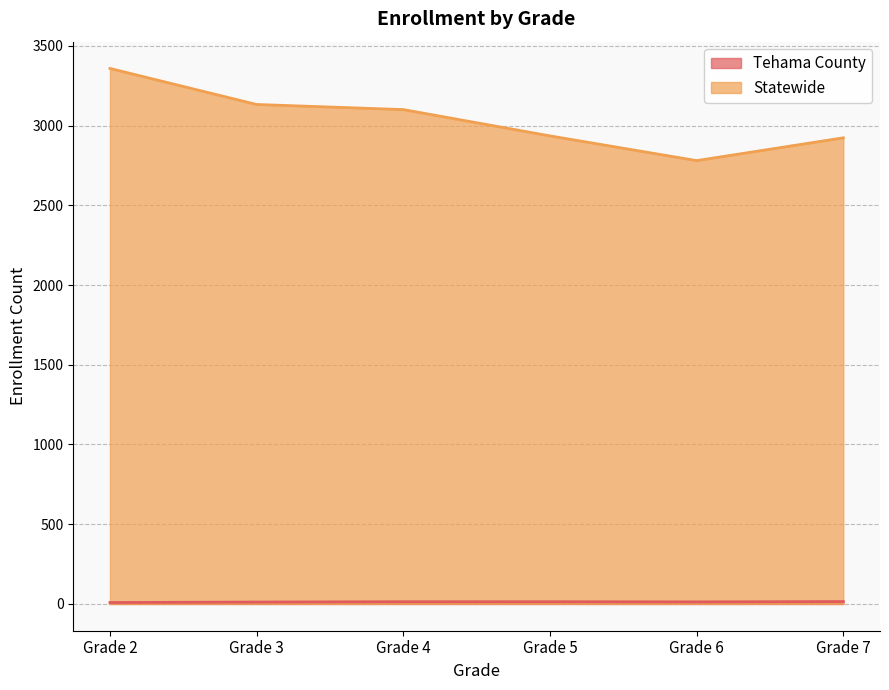

Is it true that Tehama County equals 19 at Grade 5?

False